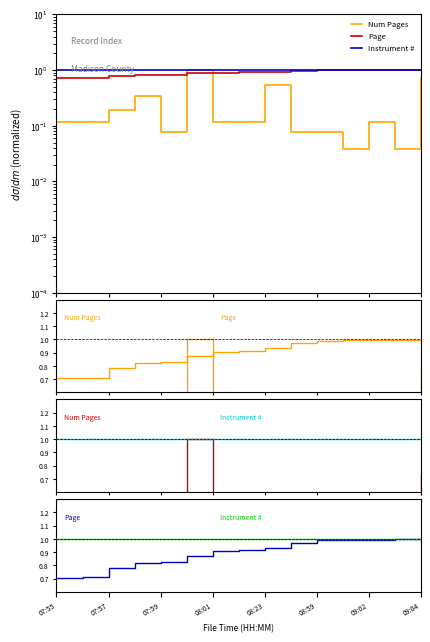

True or false: Page and Instrument # intersect in this chart.

False